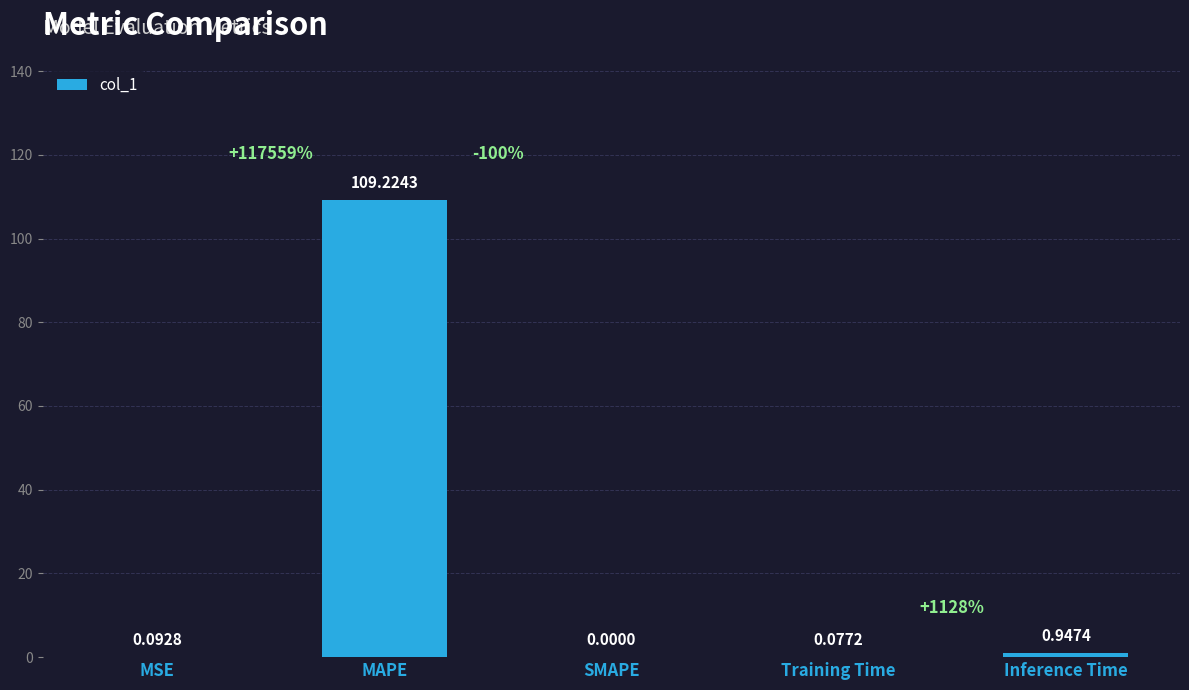

Are the bars horizontal?

No